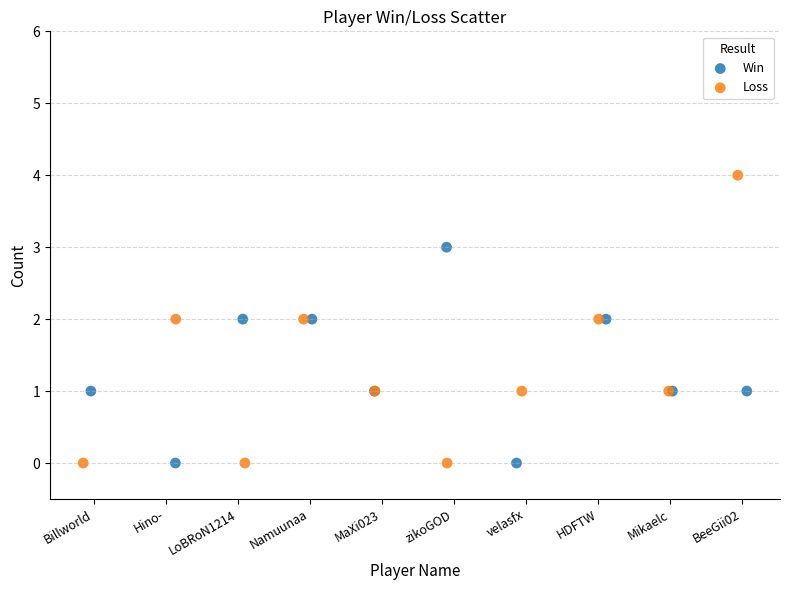

Which series contains the highest Y value?

Loss